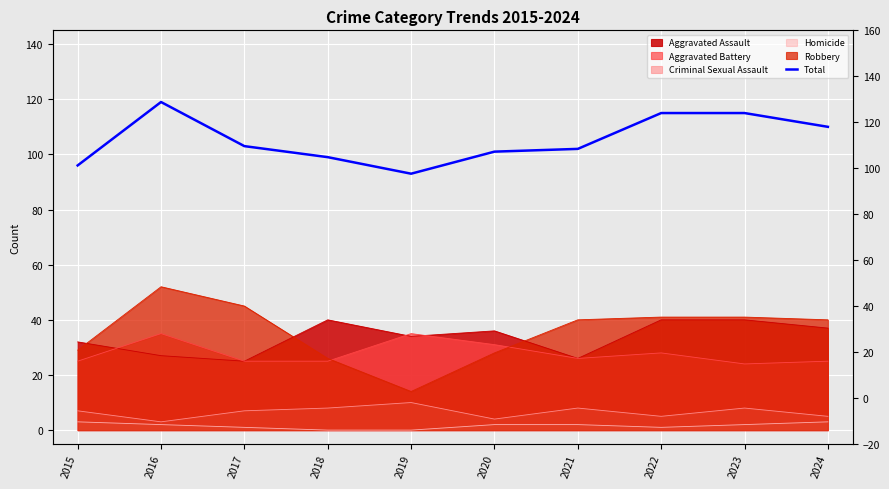

Approximately how many times larger is the value at 2021 compared to 2017?

1.0